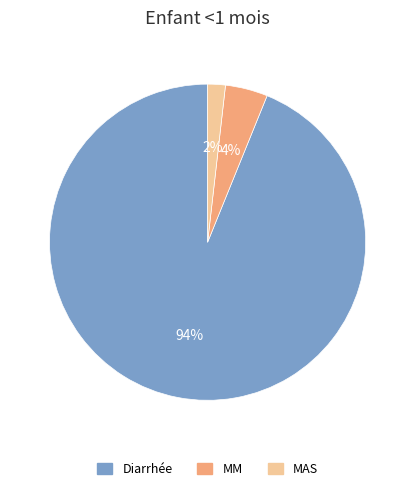

What percentage is the MAS slice, to the nearest percent?

2%